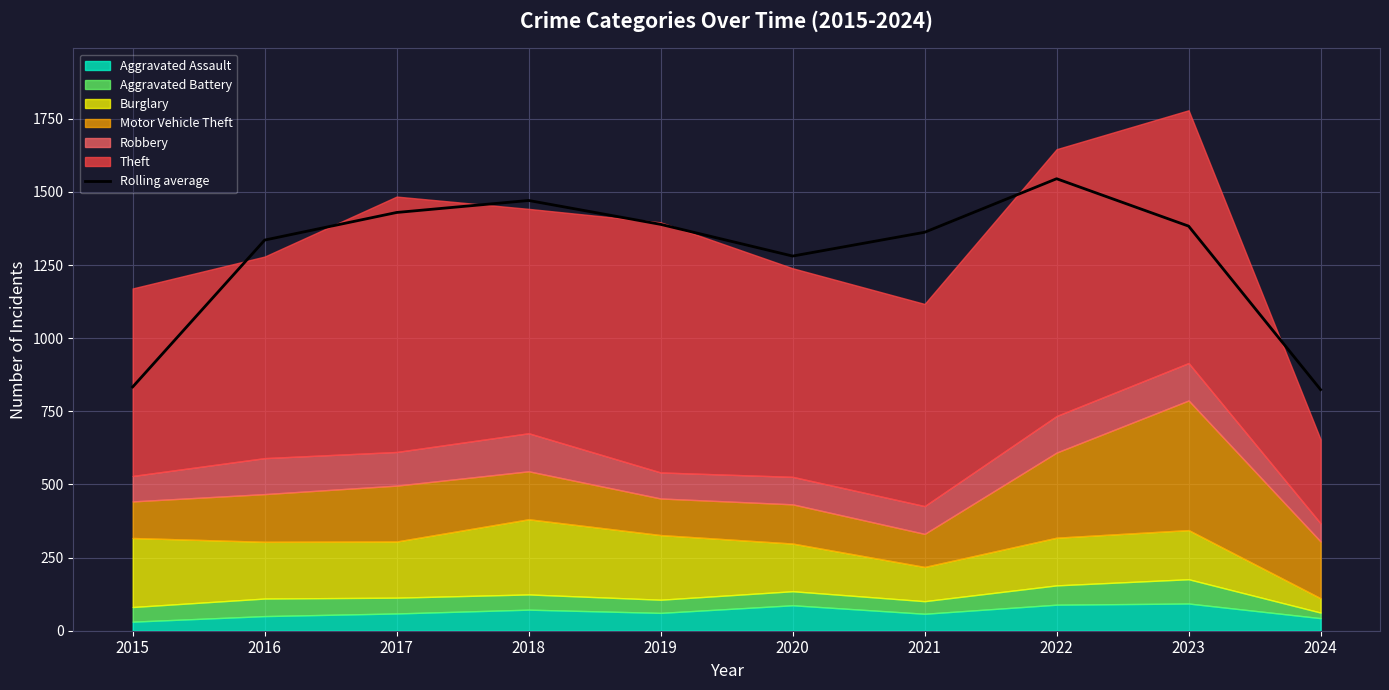

At which category does the chart reach its minimum across all series?

2024